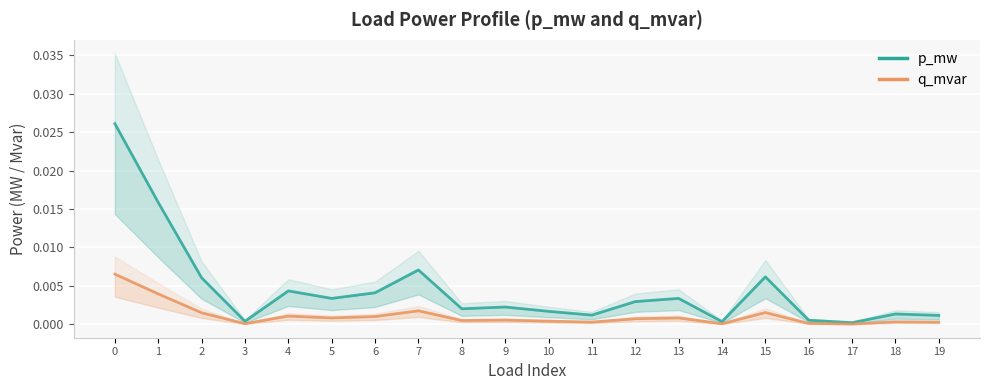

Is it true that p_mw equals 0.0 at 0?

True